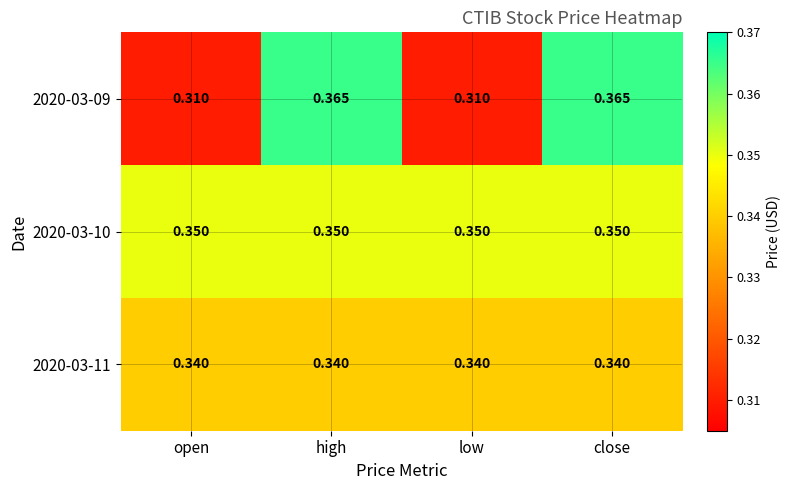

What is the total value across all series at high?

1.1